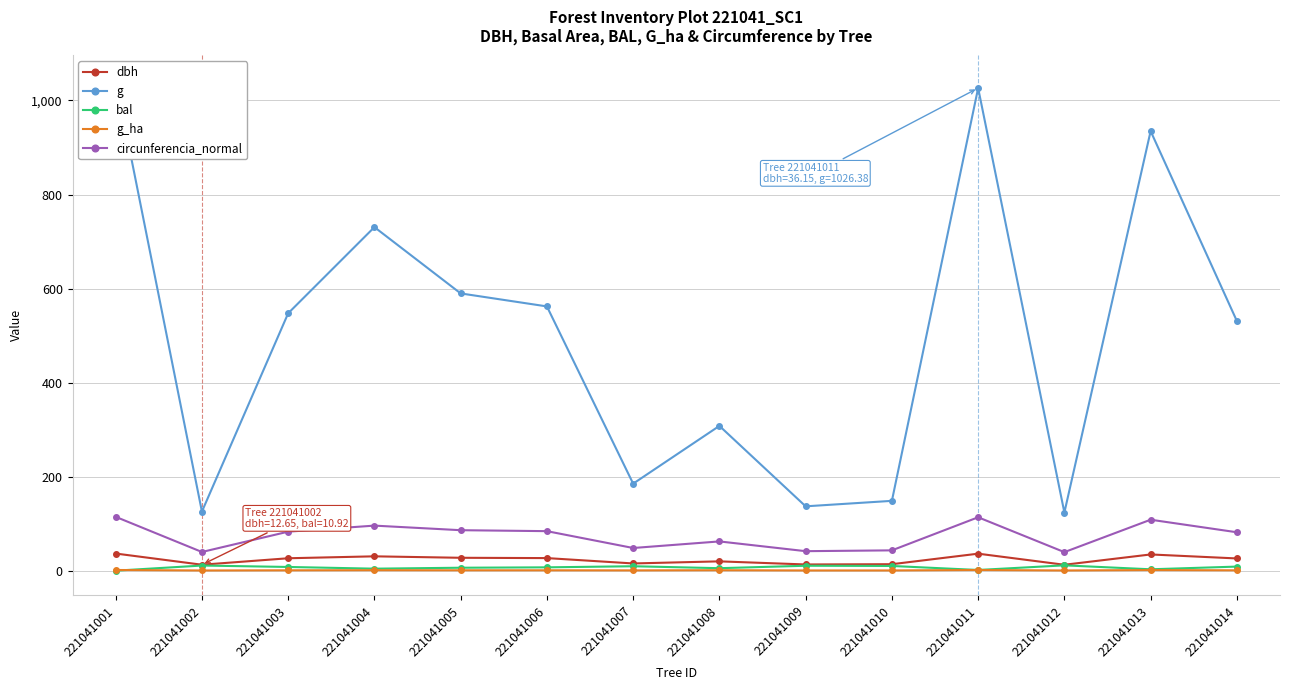

At which label does bal reach its minimum?

221041001